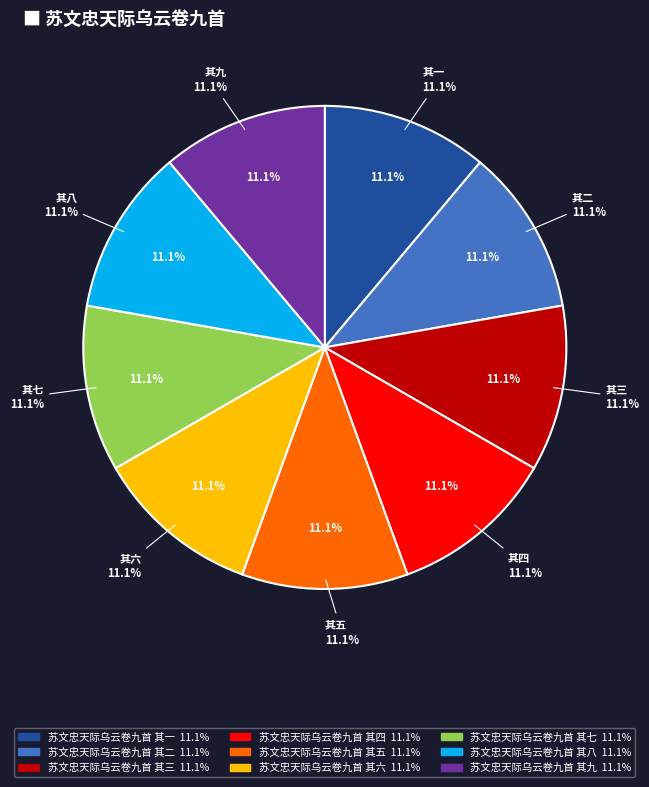

Between 苏文忠天际乌云卷九首 其一 and 苏文忠天际乌云卷九首 其九, which is larger?

苏文忠天际乌云卷九首 其九